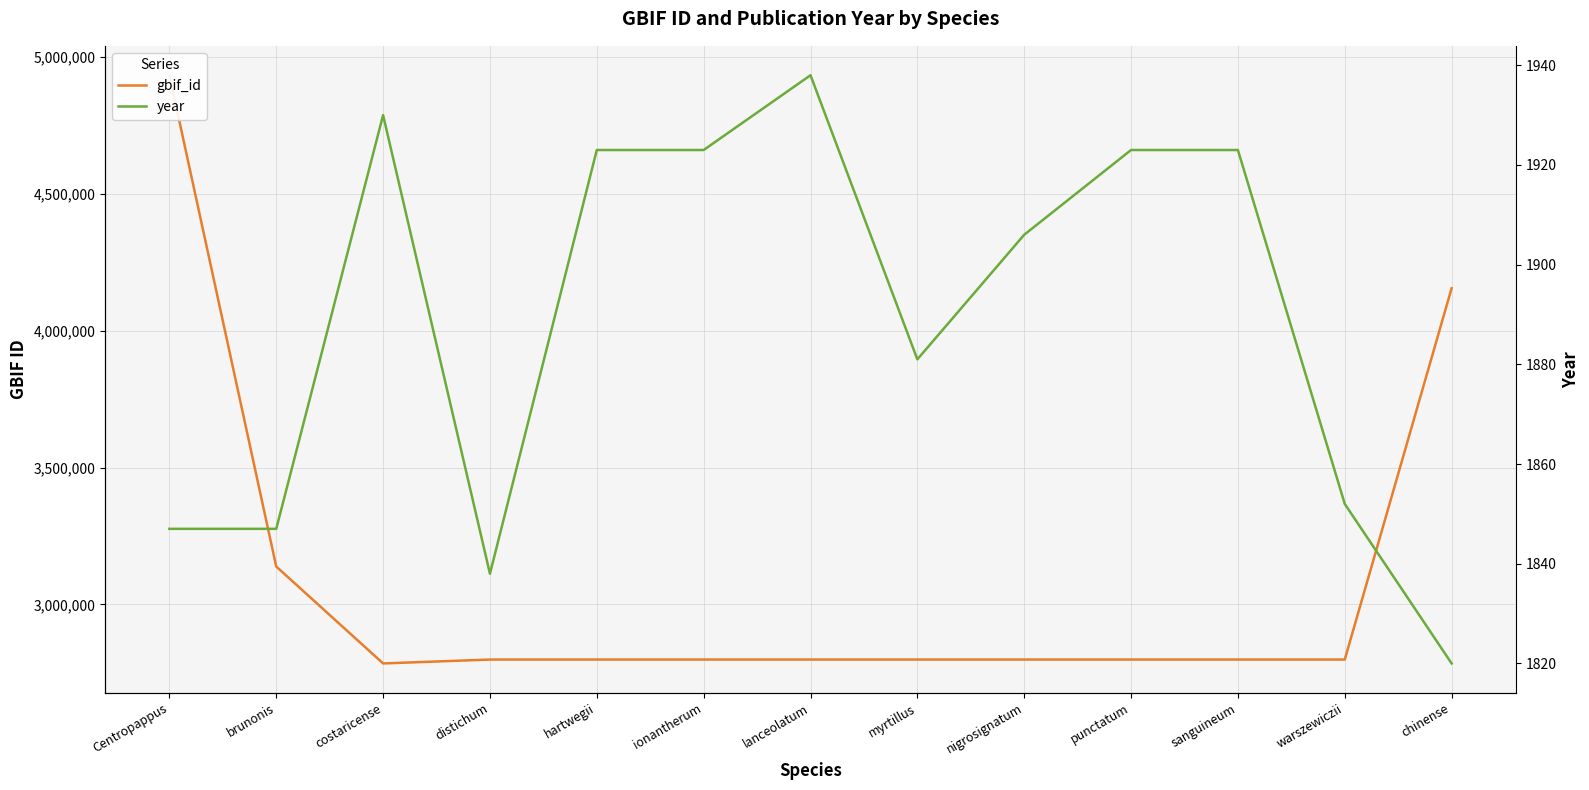

How many lines are shown in the chart?

2